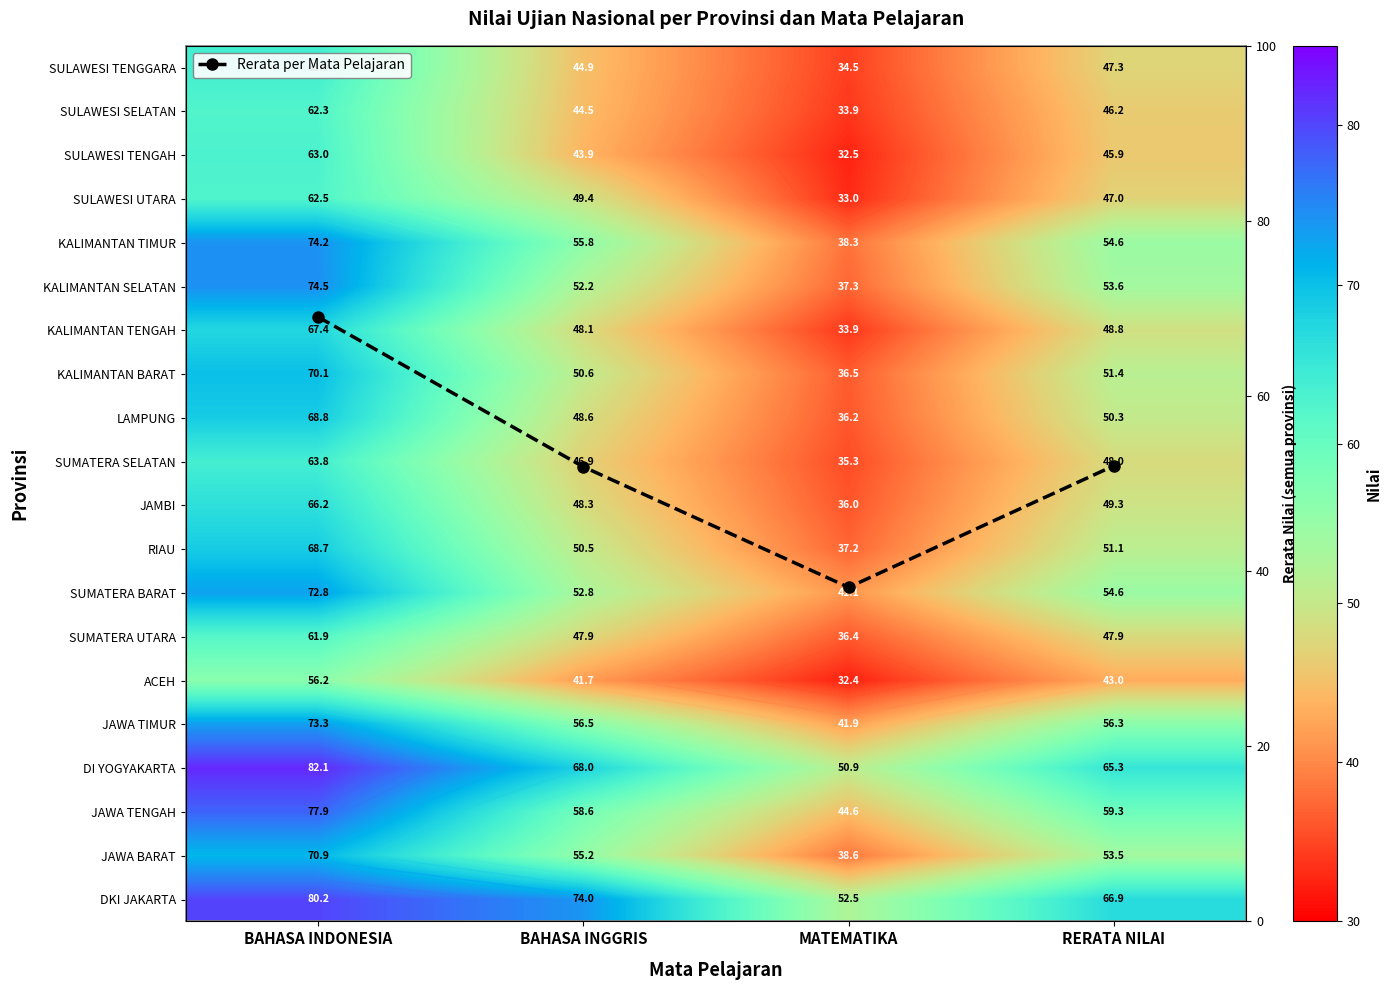

What is the difference between the SUMATERA BARAT values at BAHASA INGGRIS and BAHASA INDONESIA?

20.0